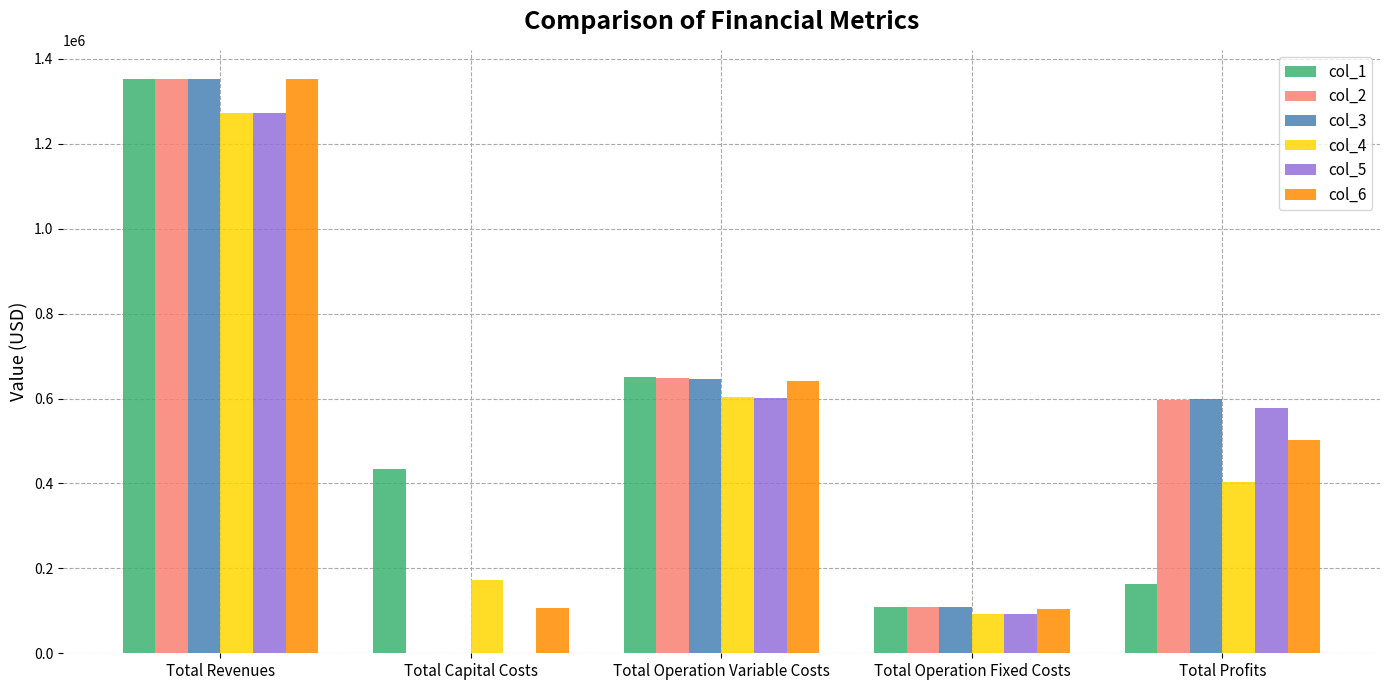

How many data points does each series have?

5